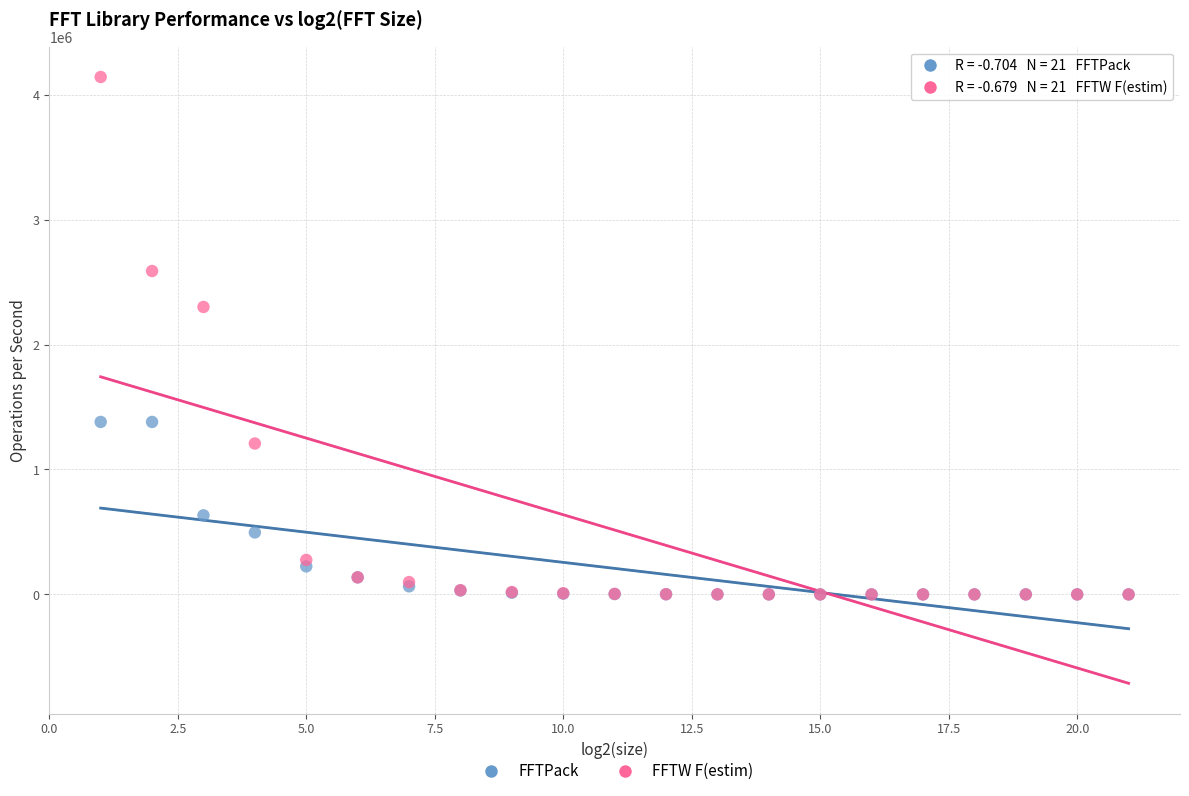

Which series reaches the maximum Y coordinate?

FFTW F(estim)